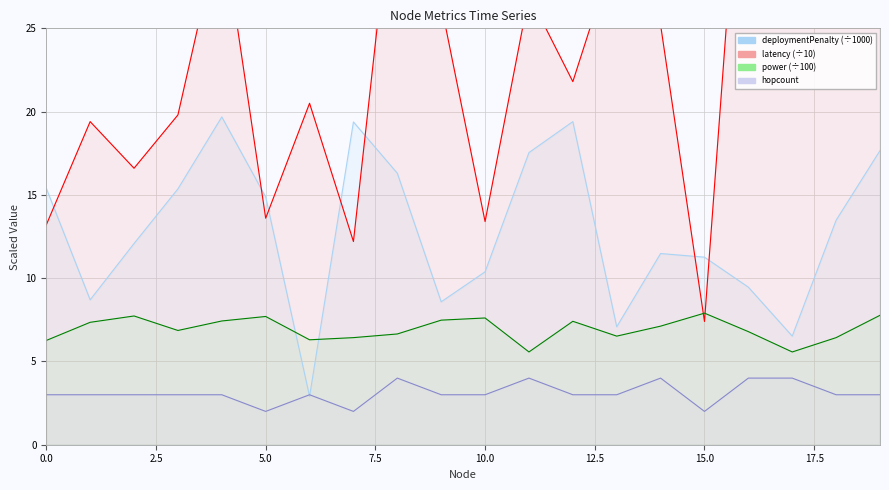

Rank the series by their average value, from lowest to highest.

hopcount, power, deploymentPenalty, latency